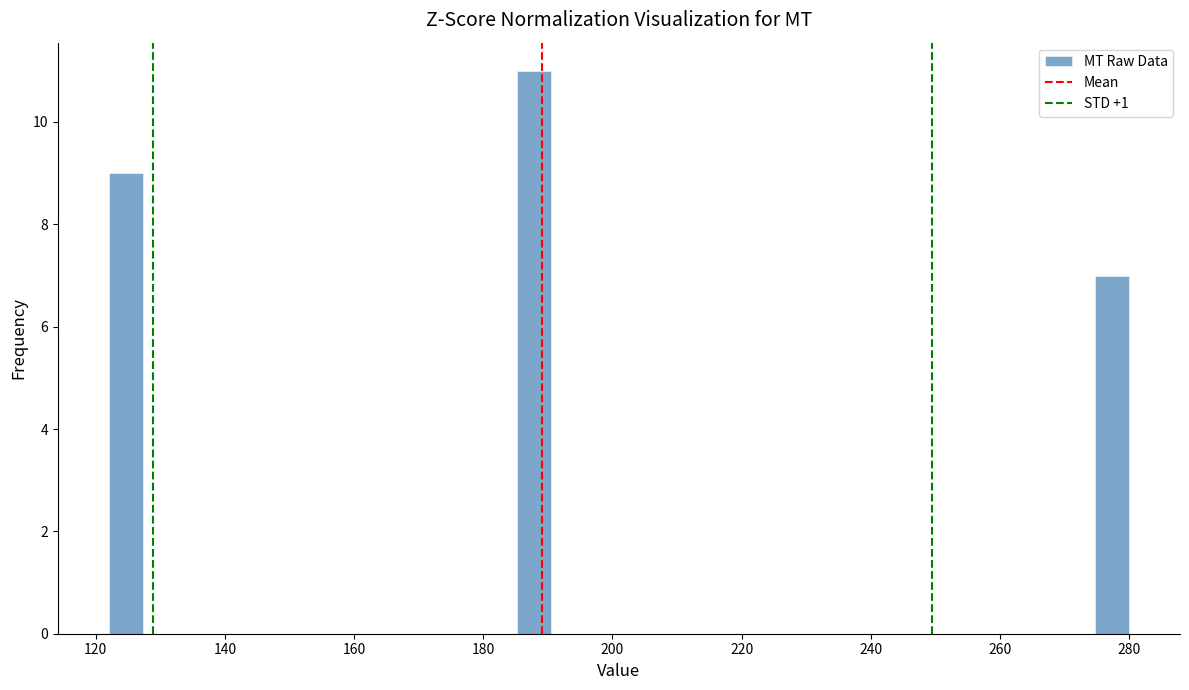

Read against the x-axis, roughly where is the centre of the tallest bar?

188